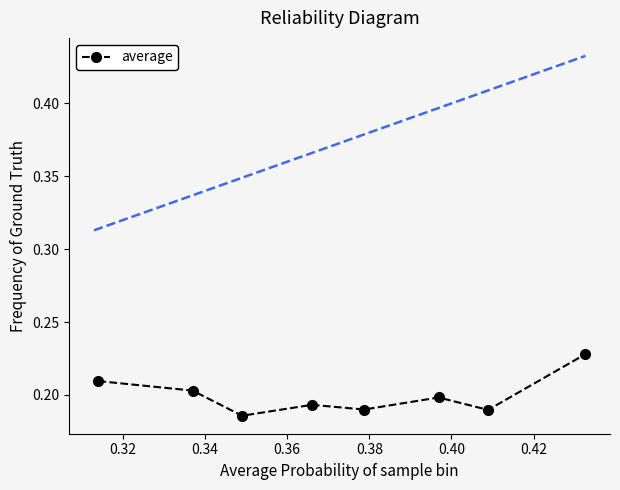

What is the sum of all values?

1.6